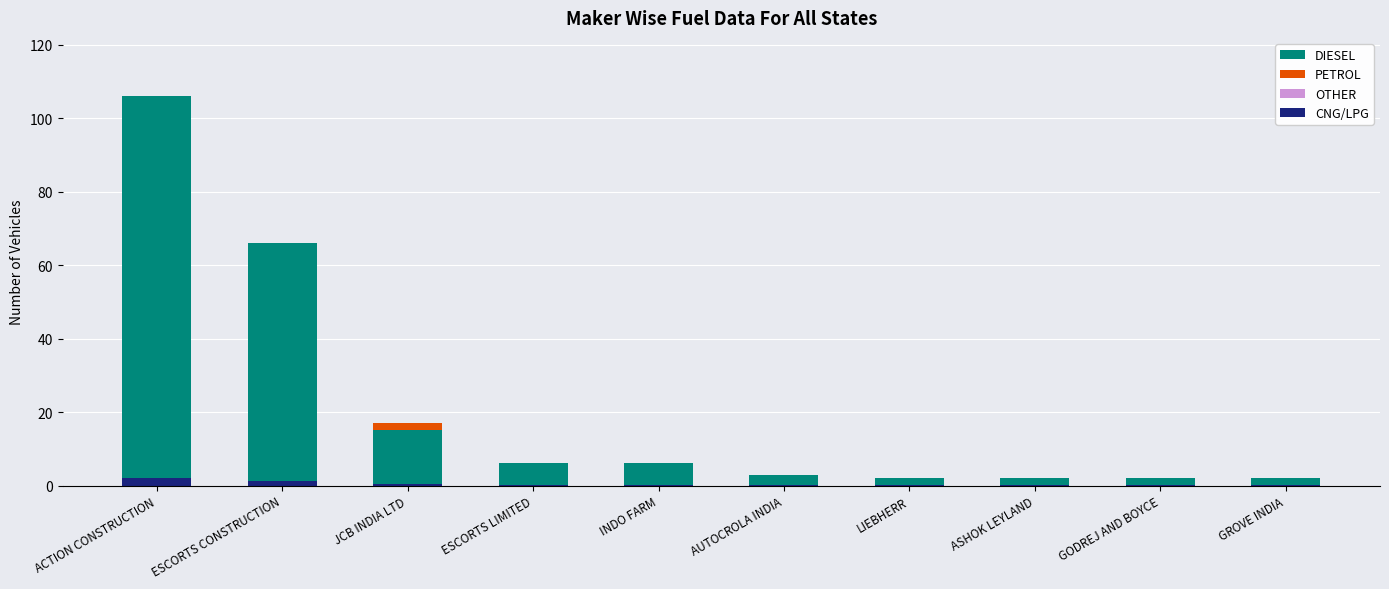

How many bars are there in total?

40